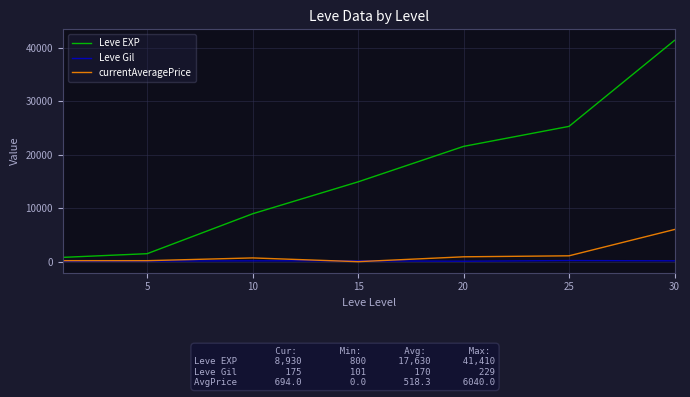

Which category has the highest value in the currentAveragePrice series?

30